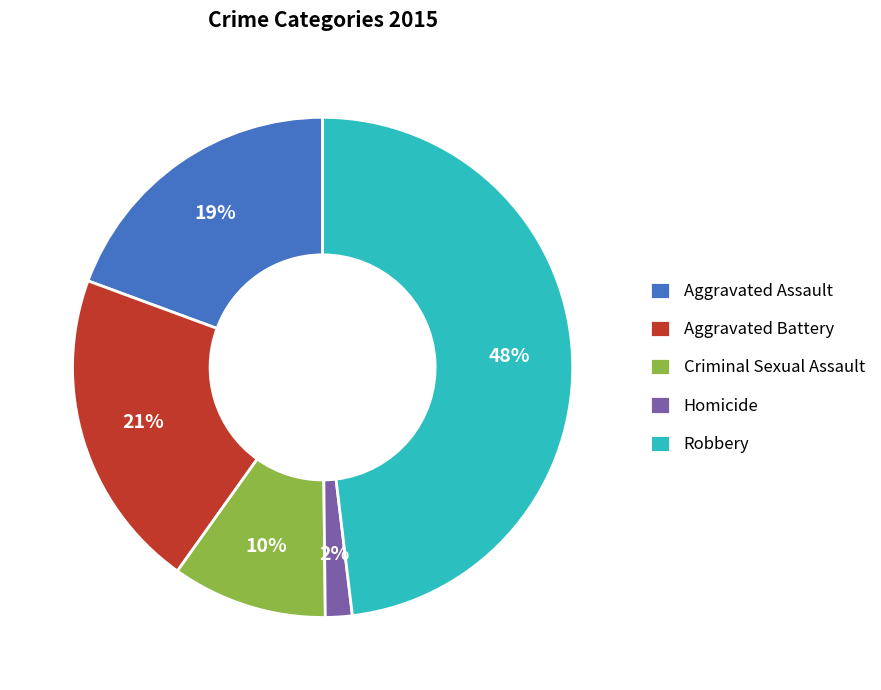

To the nearest percent, what percentage of the pie is Criminal Sexual Assault?

10%